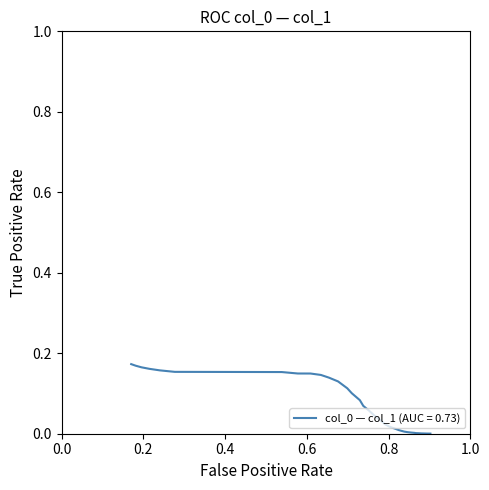

Does the chart have visible grid lines?

No